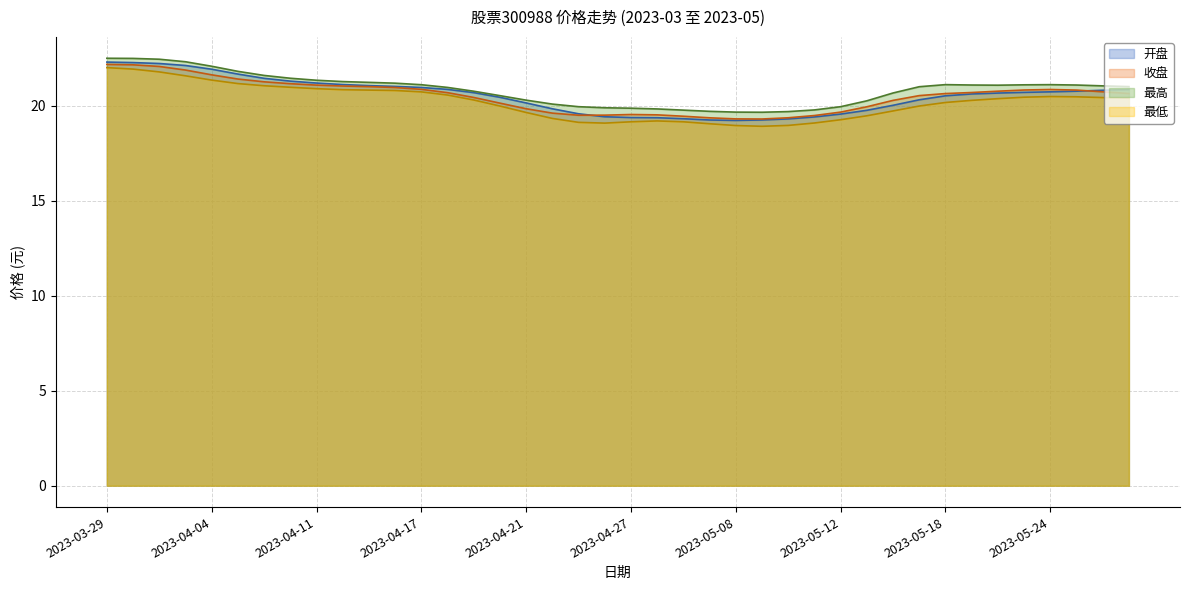

What is the average value of the 开盘 series?

20.5